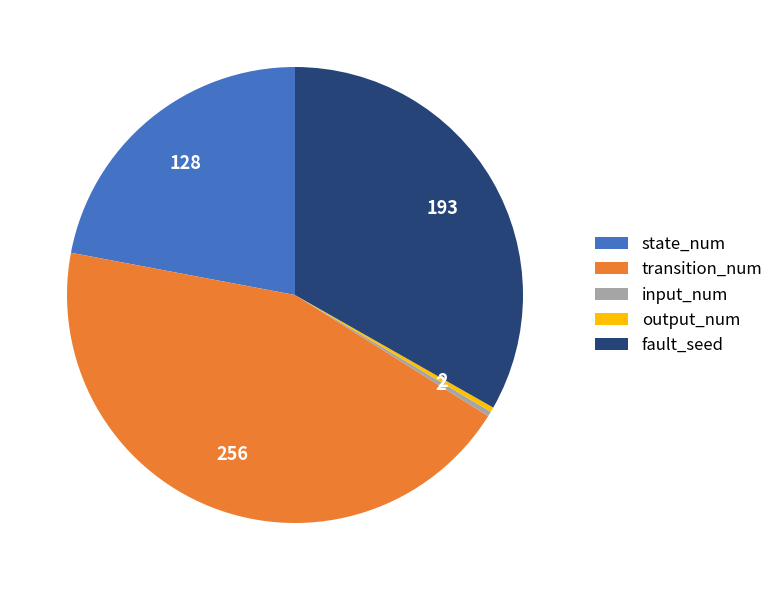

Is the sum of input_num and transition_num greater than half?

No